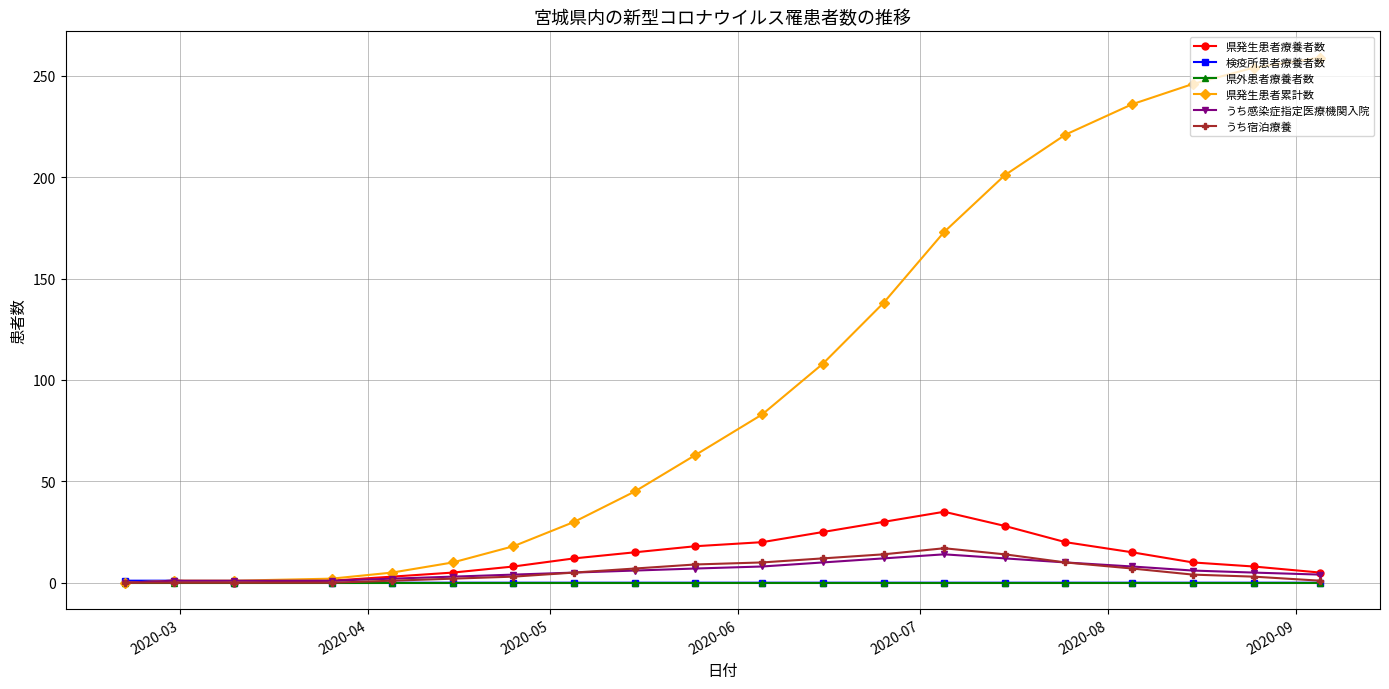

At how many categories does at least one series exceed 146?

7